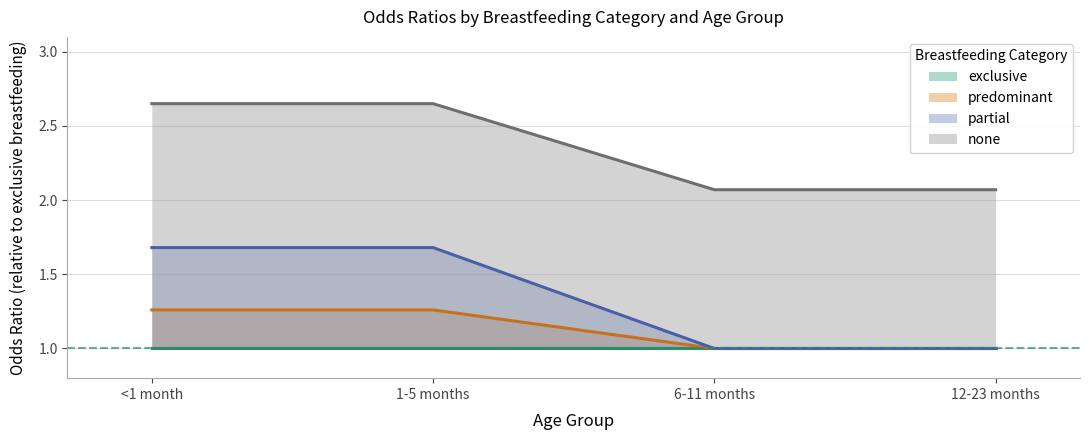

What are all the series names shown in the legend?

exclusive, predominant, partial, none